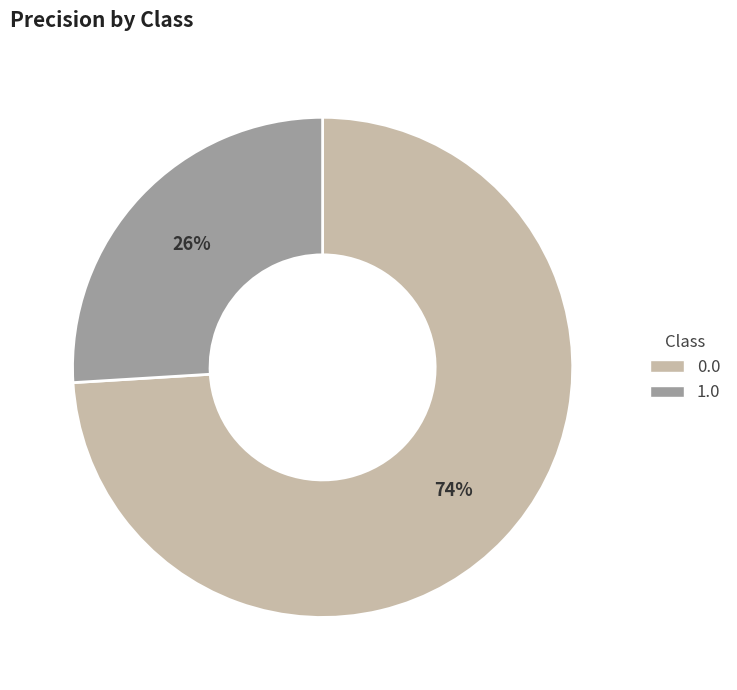

To the nearest percent, what is the combined percentage of 0.0 and 1.0?

100%